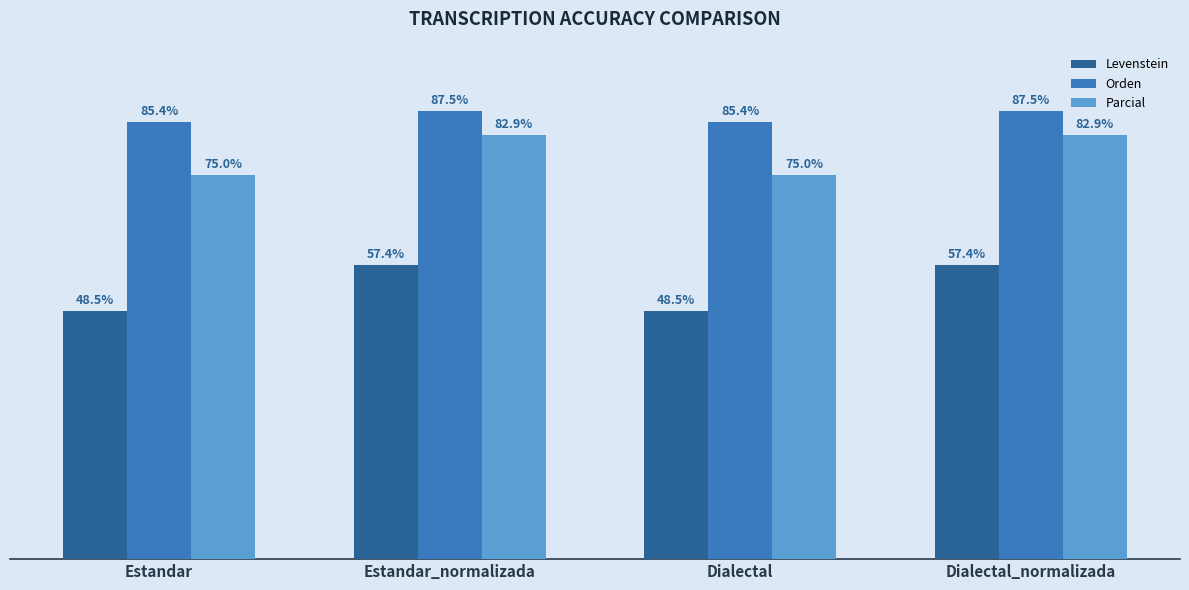

Which series changed the most between Estandar and Estandar_normalizada?

Levenstein